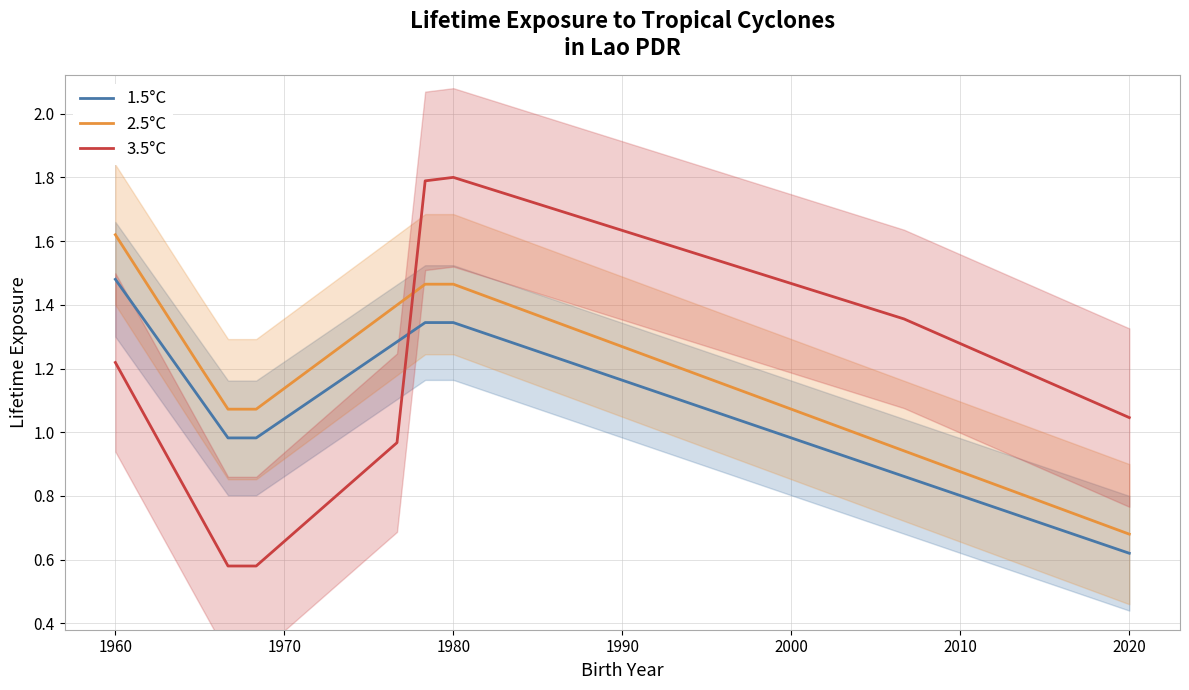

True or false: 3.5°C and 1.5°C cross at least once.

True